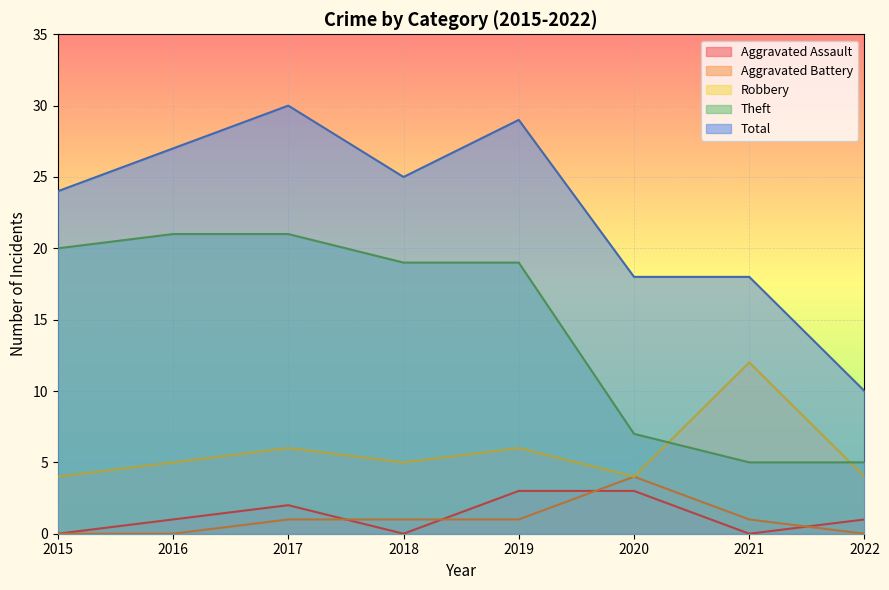

Rank the series by their maximum value, from highest to lowest.

Total, Theft, Robbery, Aggravated Battery, Aggravated Assault